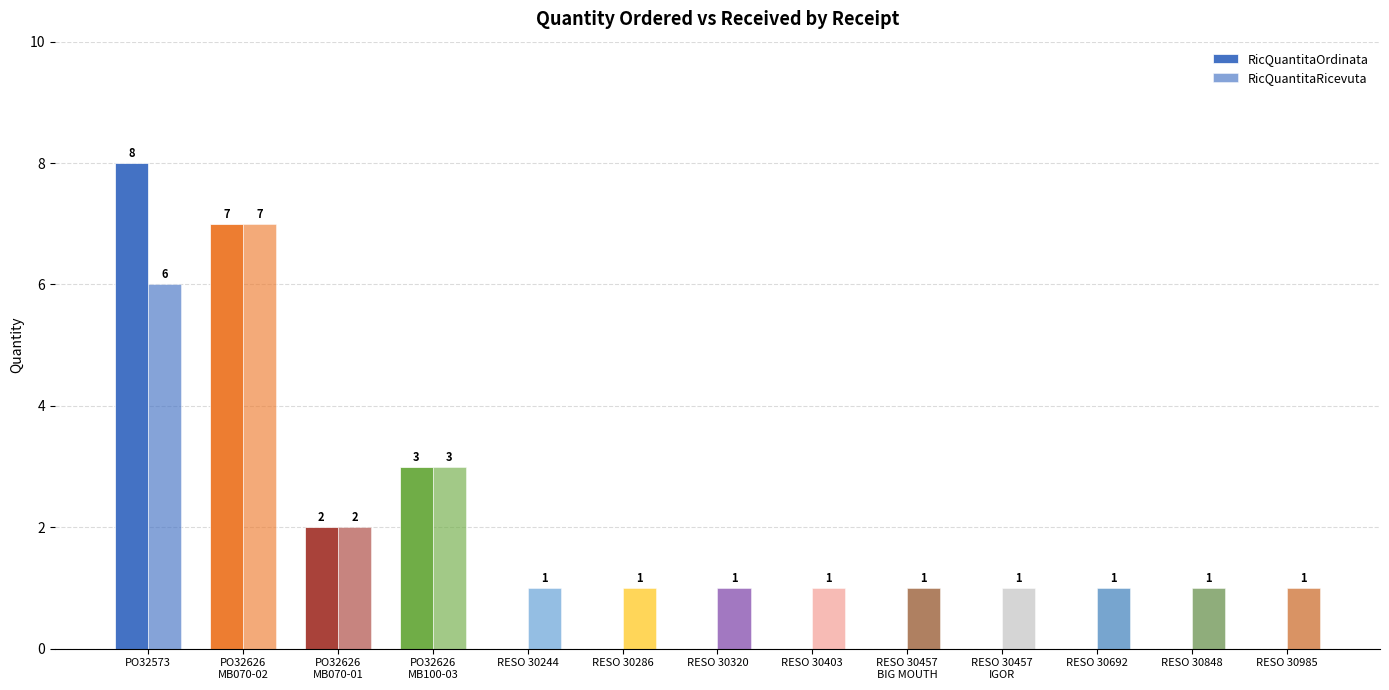

How many groups of bars are there?

13